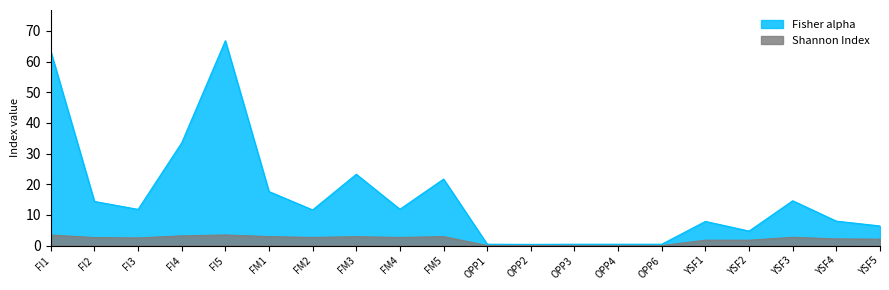

Is it true that Shannon Index equals 2.6 at FM2?

True